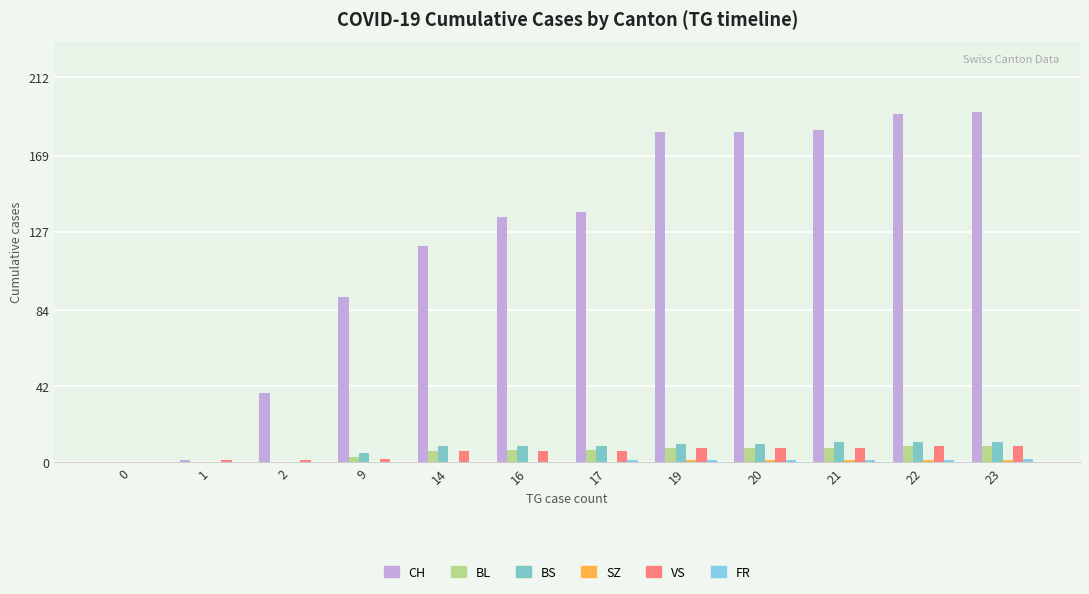

Which series has the largest total across all categories?

CH